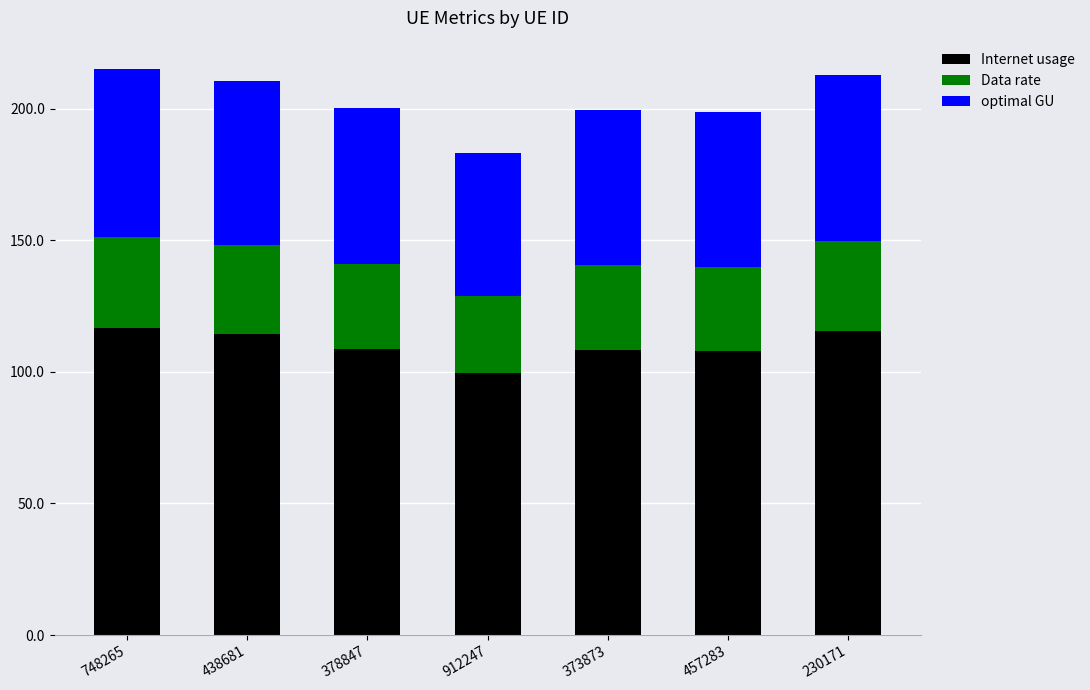

What is the difference between the maximum and second lowest values in the Internet usage series?

8.9